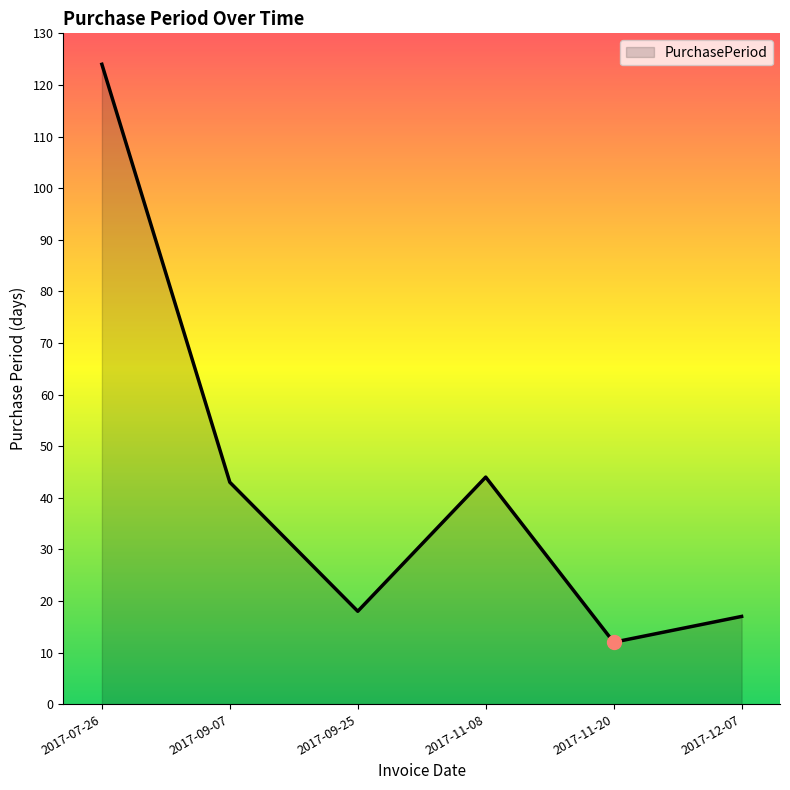

What is the smallest value displayed?

12